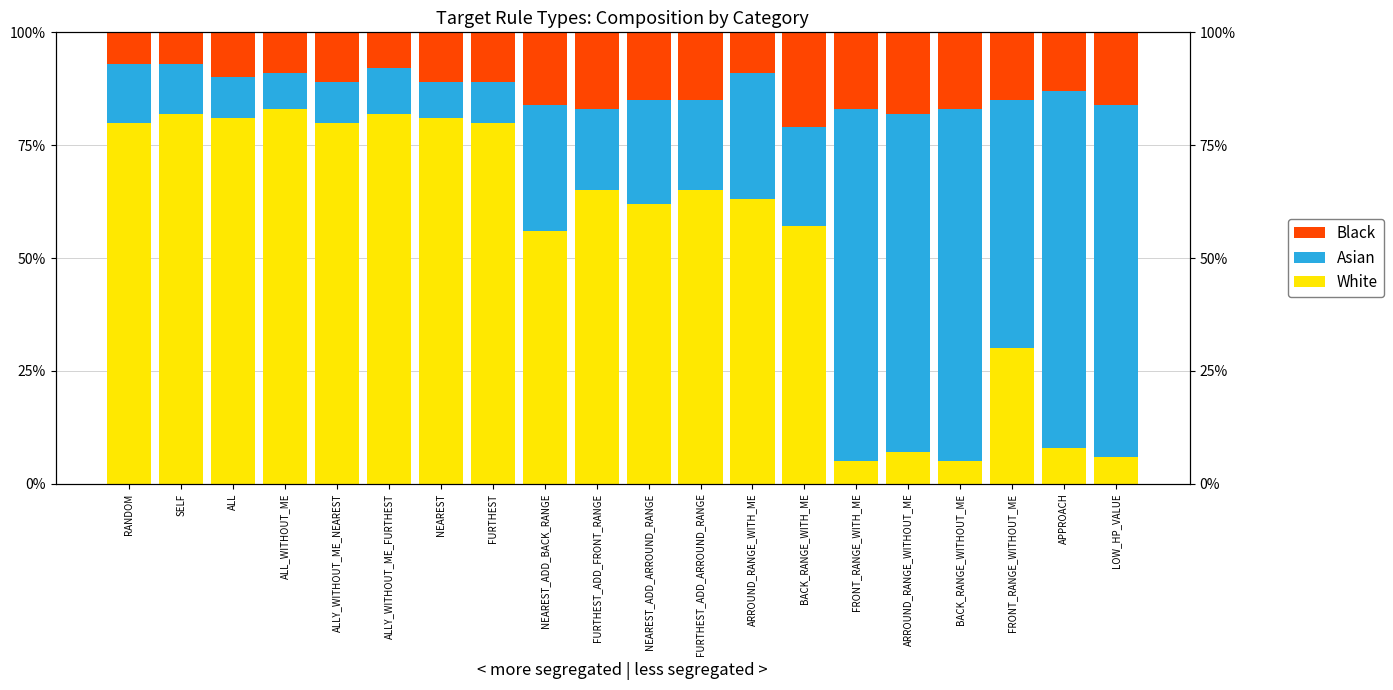

What position from the right is NEAREST_ADD_BACK_RANGE?

12